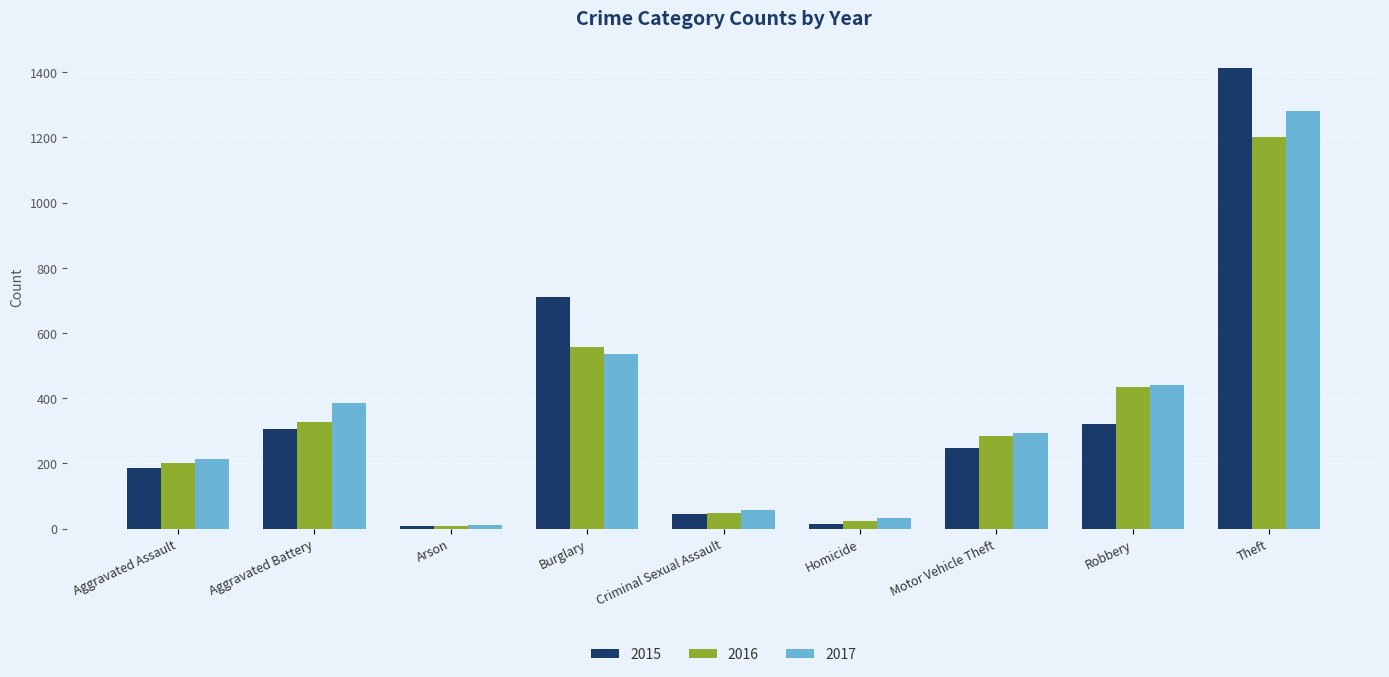

What is the minimum value shown in the chart?

7